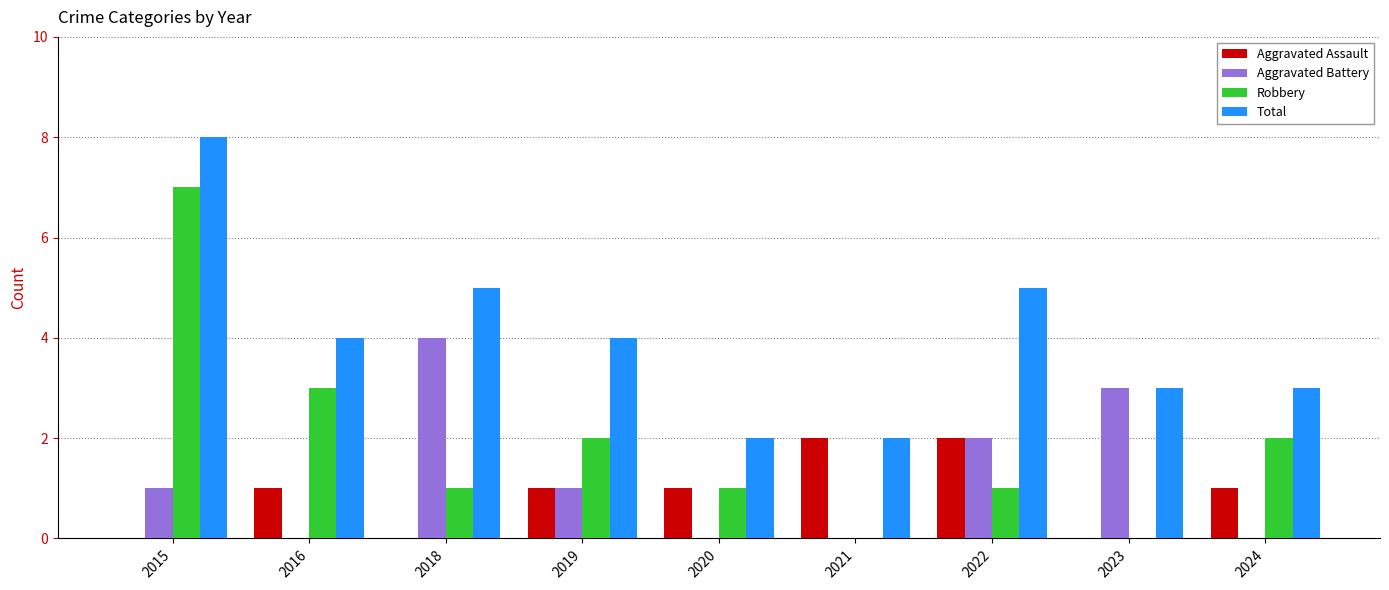

Which series changed the most between 2018 and 2019?

Aggravated Battery